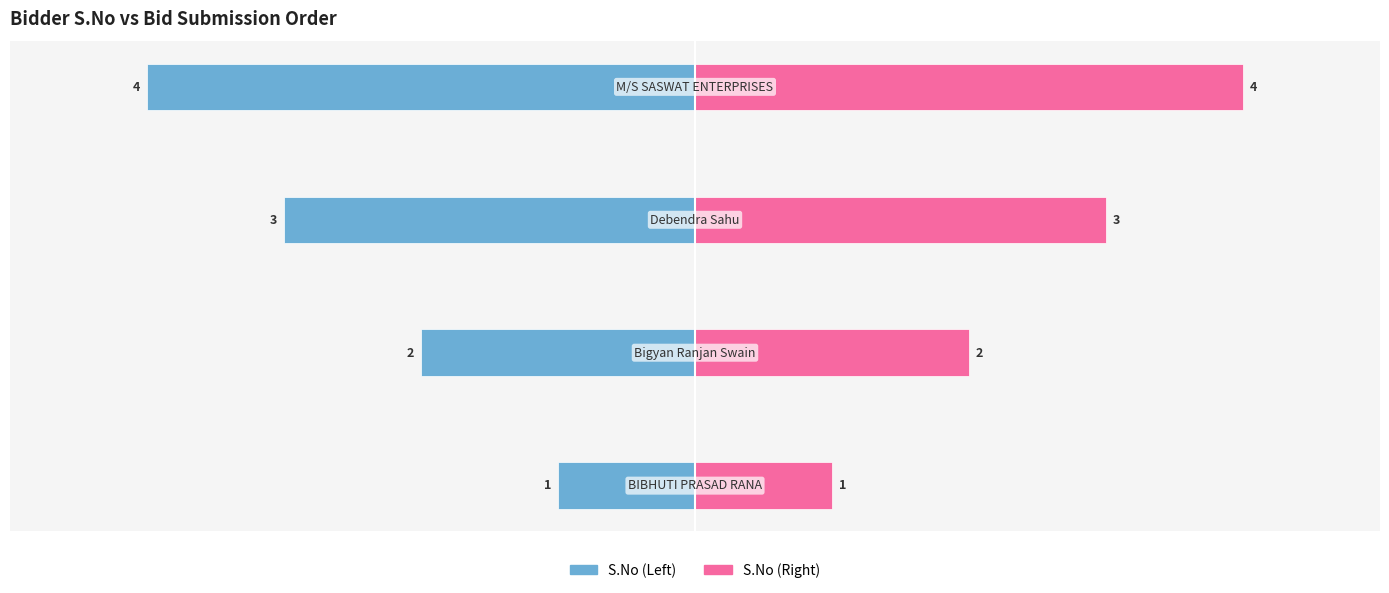

Is it true that S.No (Right) equals 1 at 4.5?

False